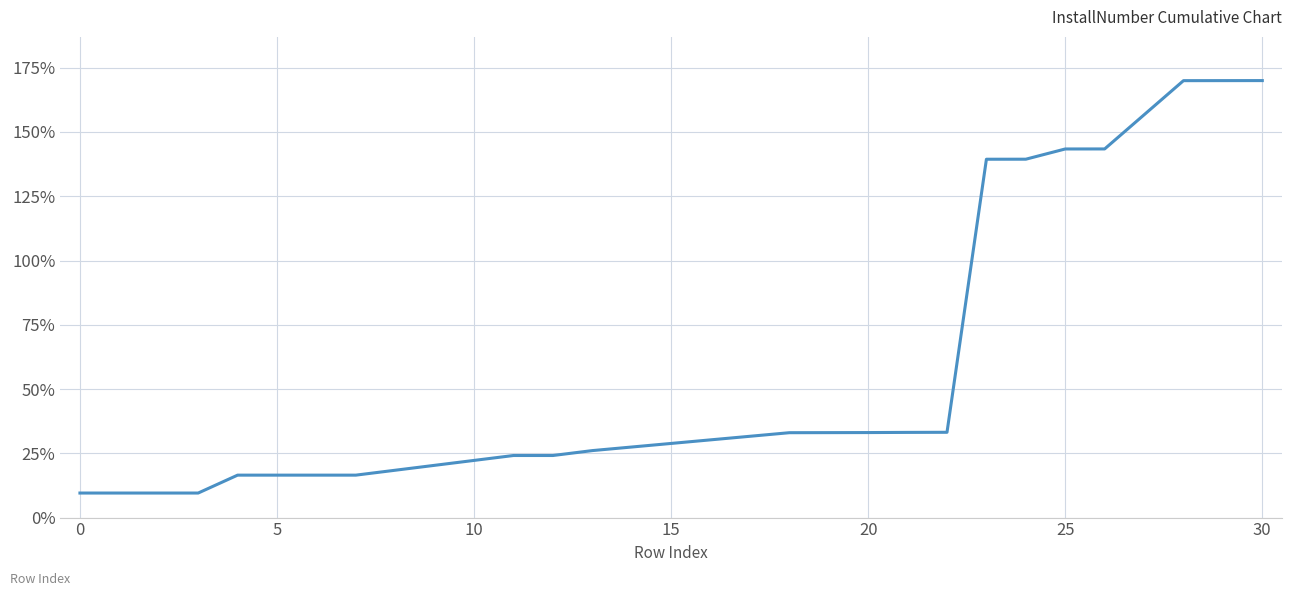

What is the difference between the maximum and minimum values?

160.5